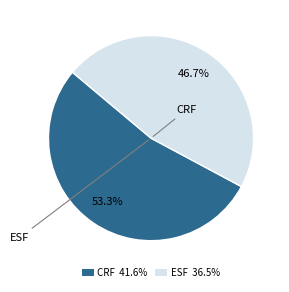

To the nearest percent, what is the difference between the largest and smallest slice percentages?

7%